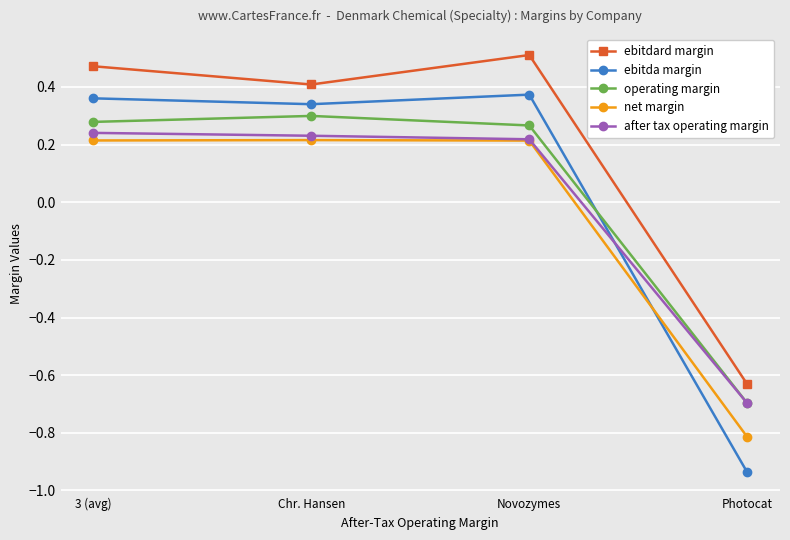

What is the approximate value of operating margin at Photocat?

-0.7